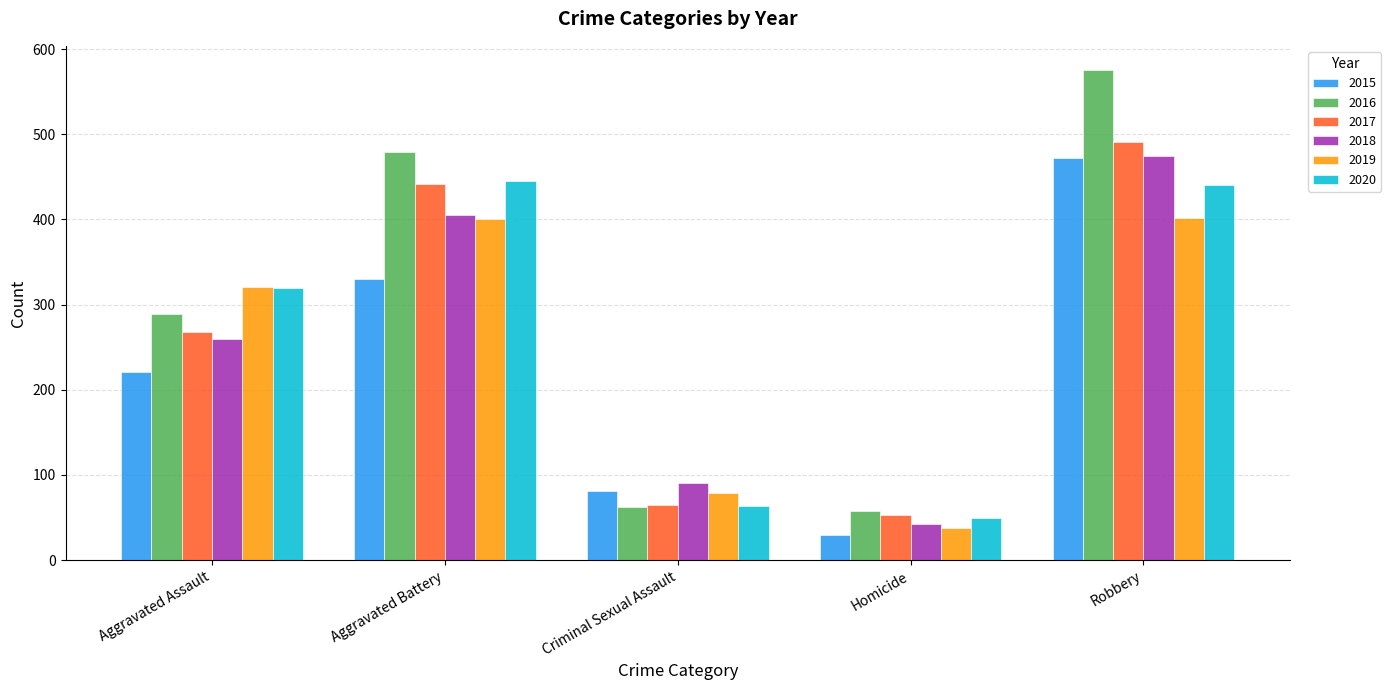

What is the label of the 1st bar from the left?

Aggravated Assault